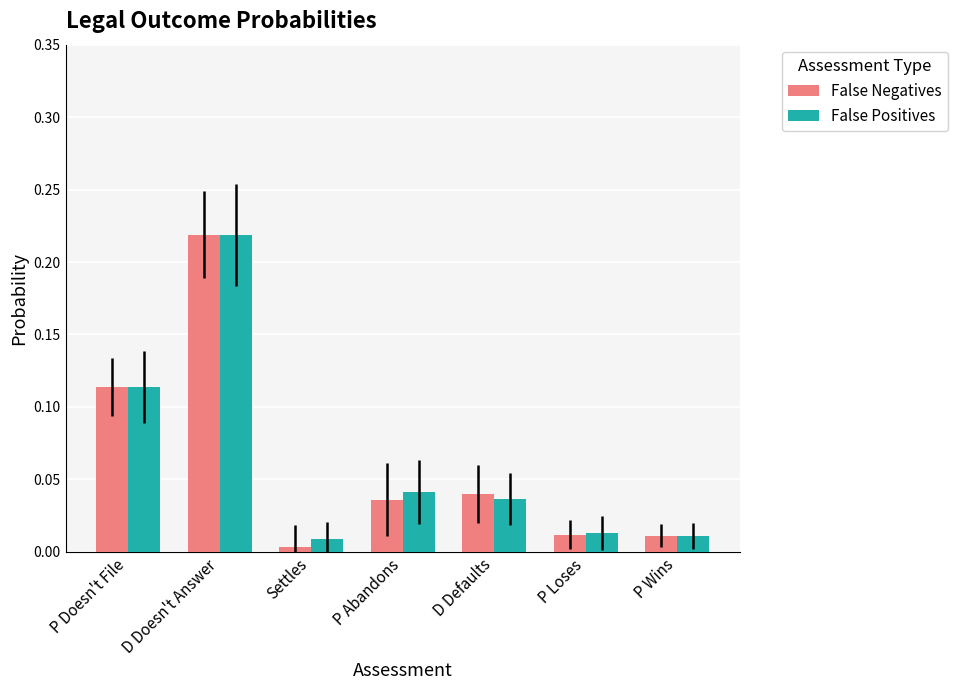

The value of False Negatives at P Doesn't File is 0.2. True or false?

False